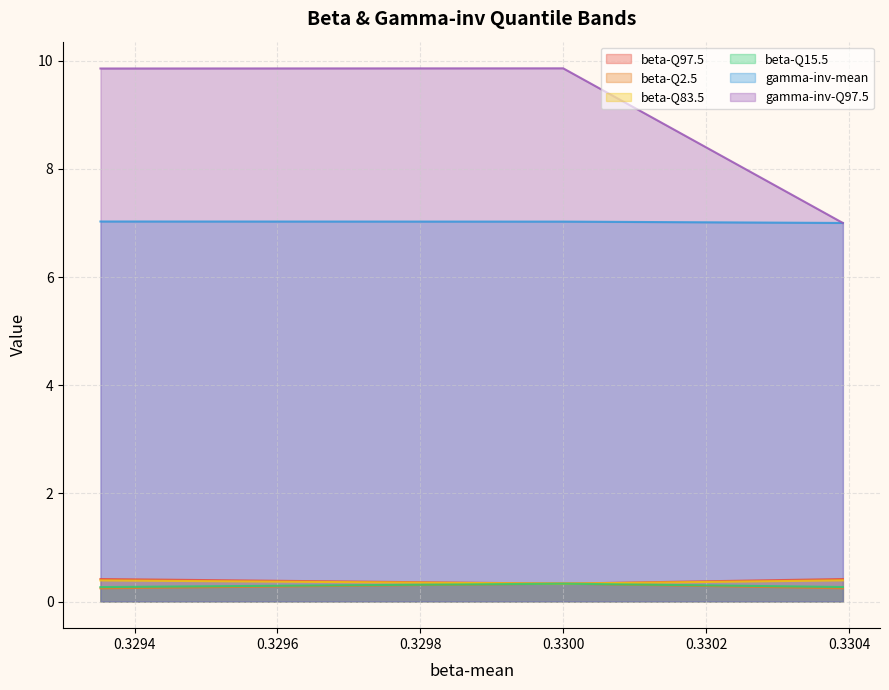

What is the approximate value of gamma-inv-Q97.5 at 0.3296?

9.9